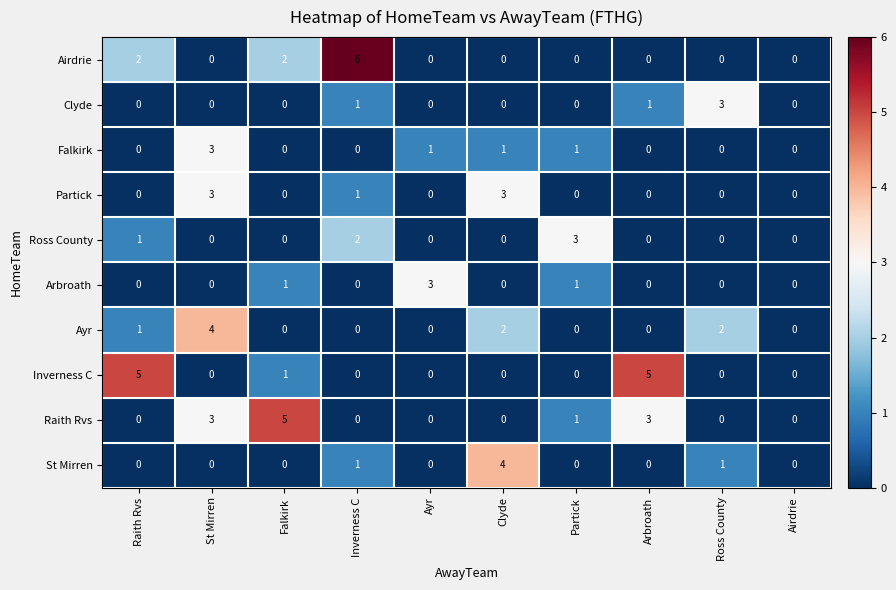

The value of Falkirk at Partick is 1. True or false?

True